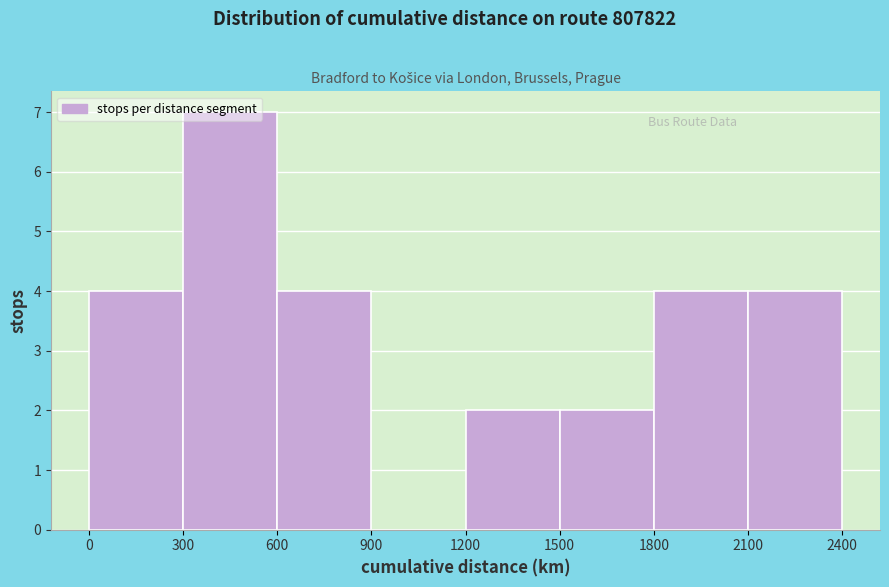

What is the height of the bar covering 1500 to 1800 on the x-axis? The values are not printed on the chart, so give them approximately, as read against the axis.

2